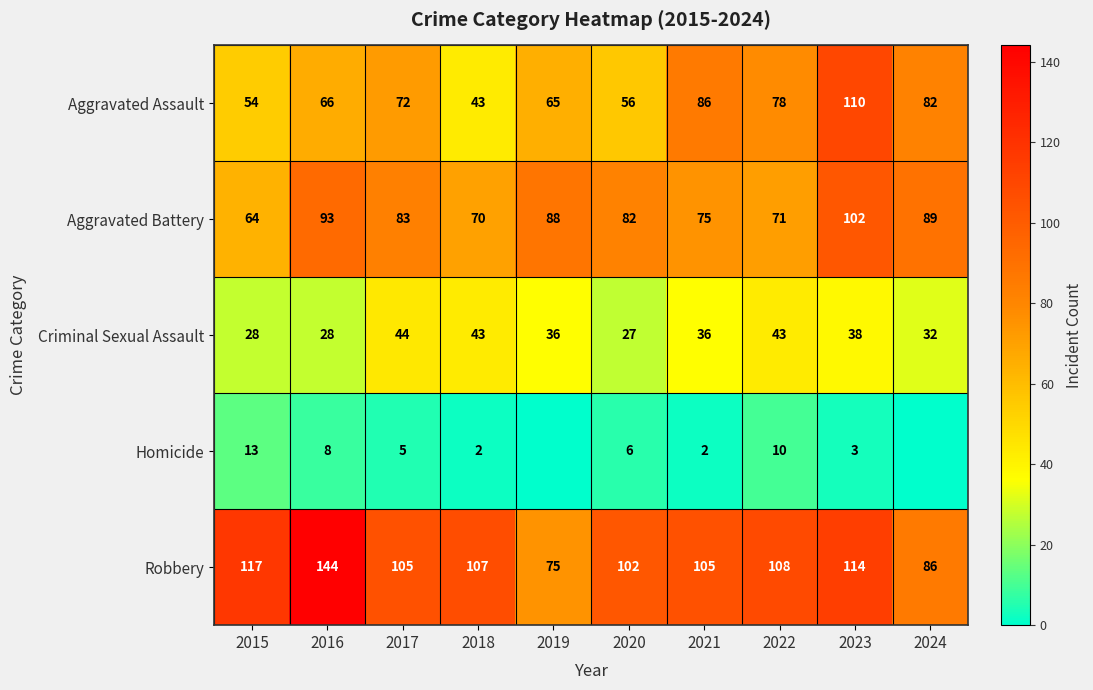

What is the total value across all series at 2020?

273